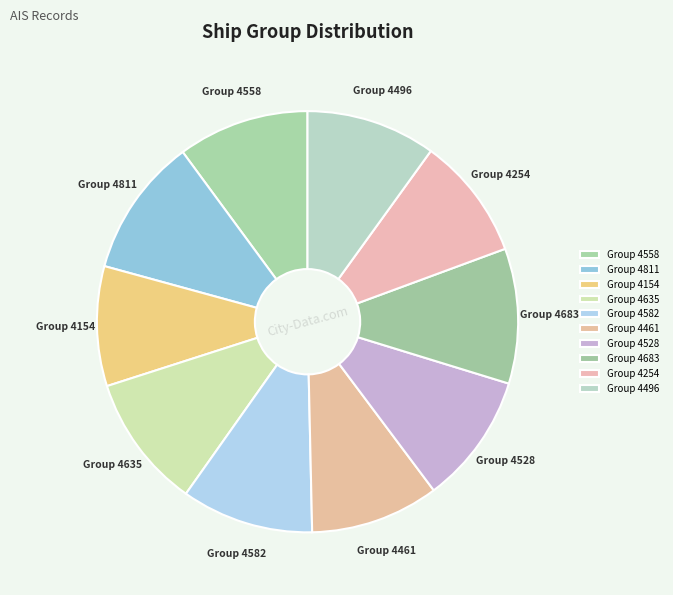

Count the number of slices in the pie.

10